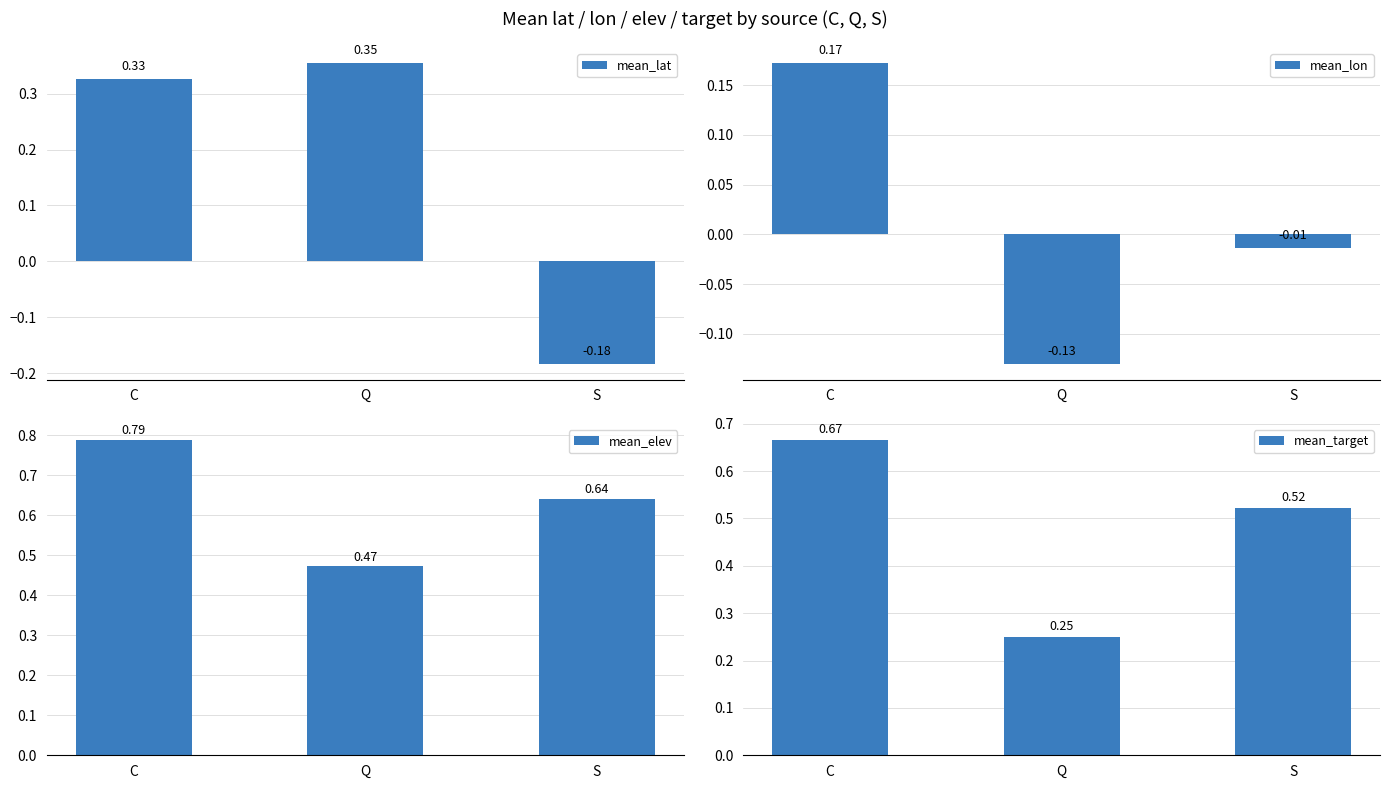

What is the sum of all mean_elev values?

1.9